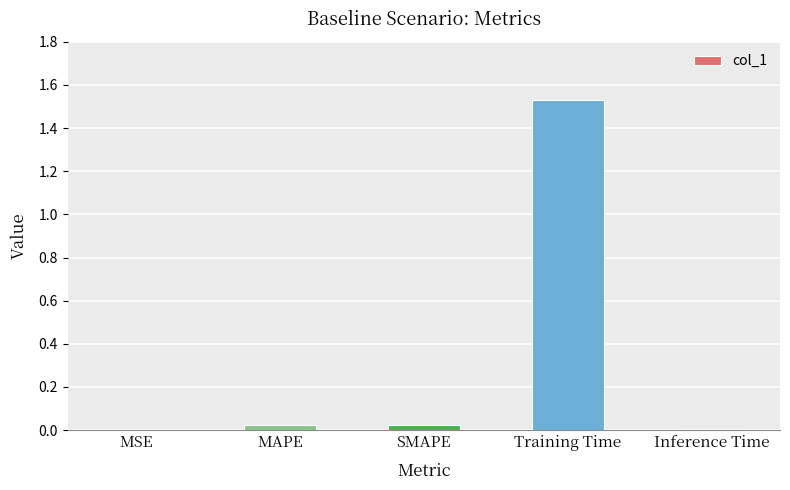

Is it true that the value at SMAPE is 0.0?

True